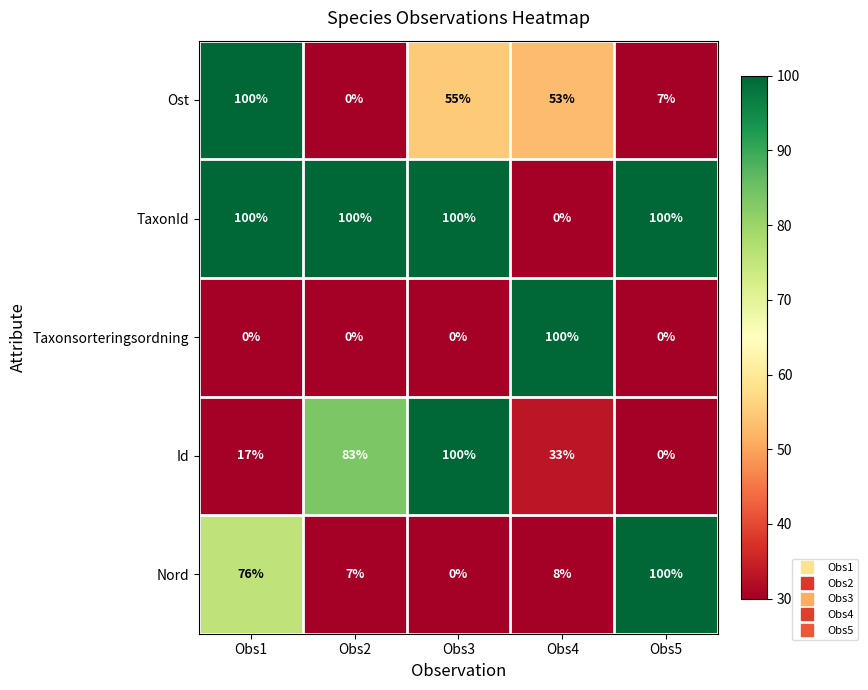

True or false: Nord has a value of 135 at Obs1.

False